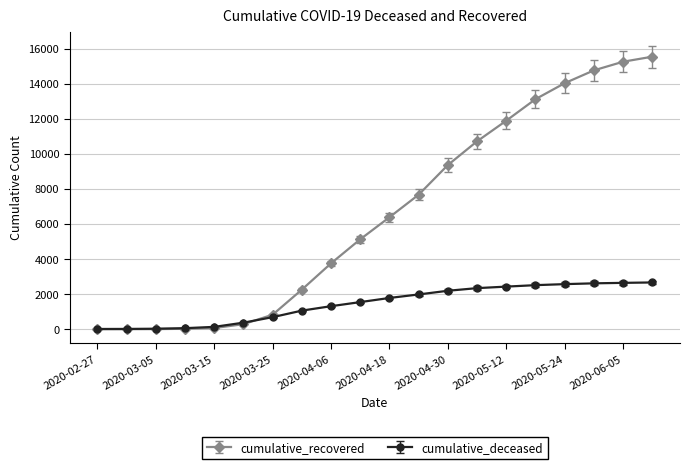

List the series in order of their overall mean, lowest first.

cumulative_deceased, cumulative_recovered